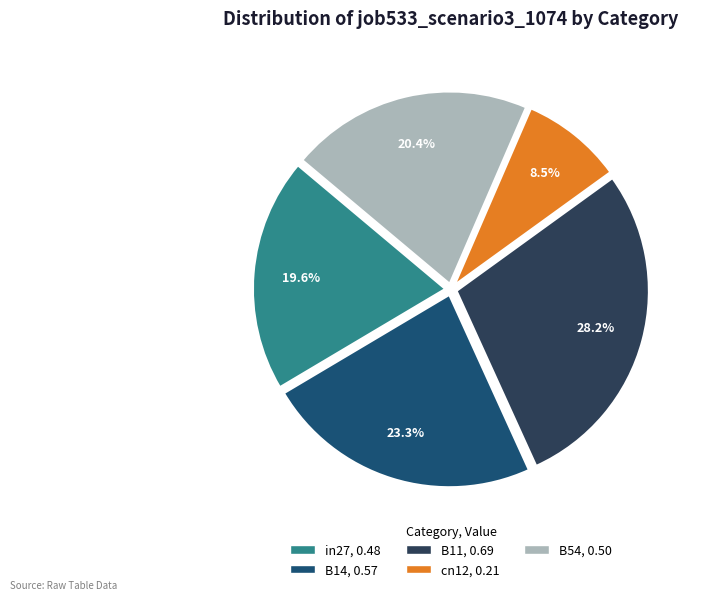

Rank the categories by value from highest to lowest.

B11, B14, B54, in27, cn12